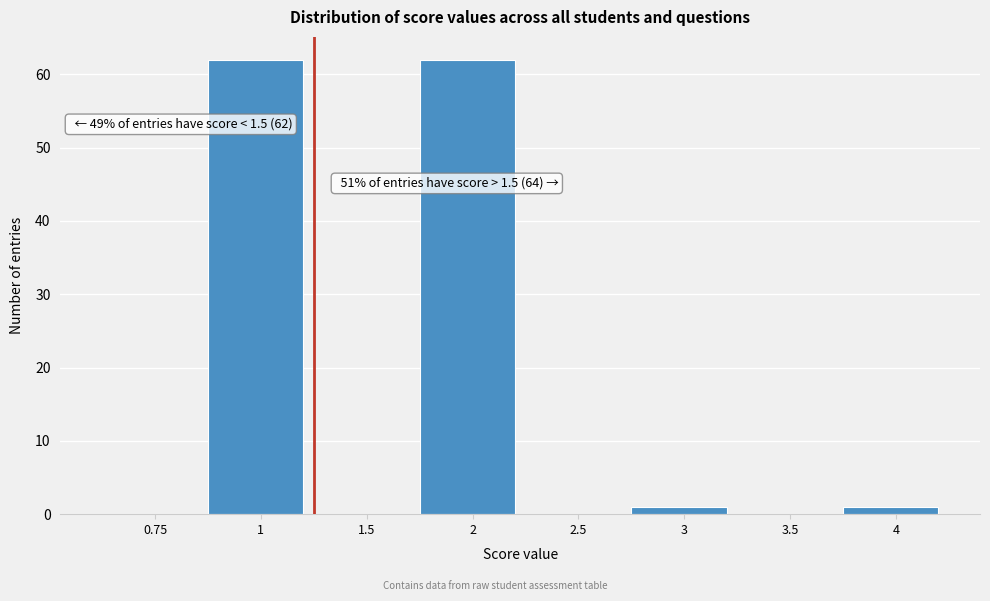

Reading right to left, extract all data points from this chart.

4=1	3.5=0	3=1	2.5=0	2=62	1.5=0	1=62	0.75=0